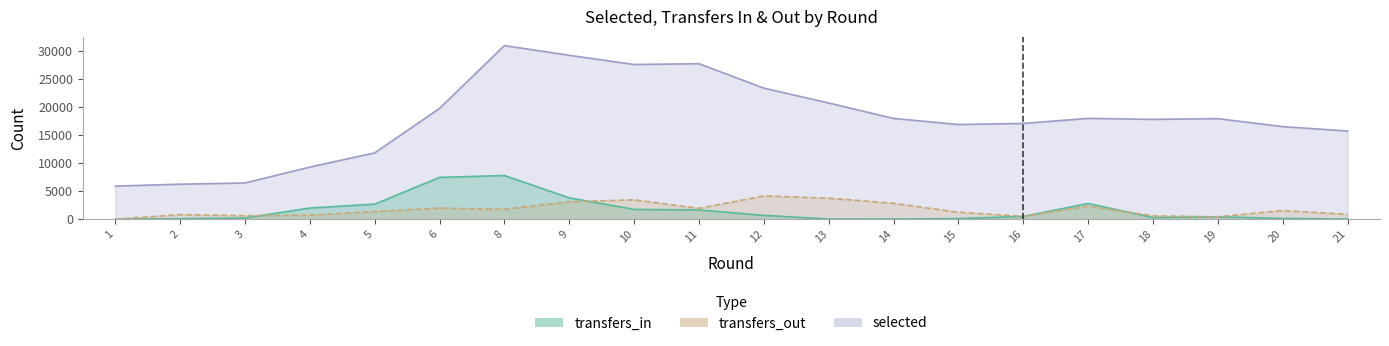

How many interior local valleys does the transfers_out series have?

5